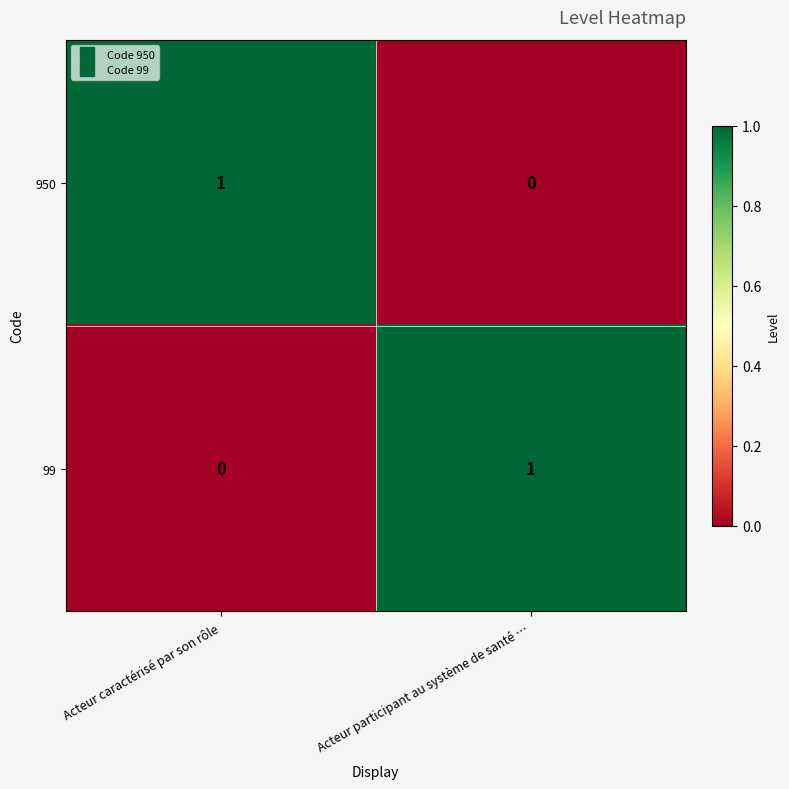

True or false: 99 has a value of 0 at Acteur participant au système de santé ….

False